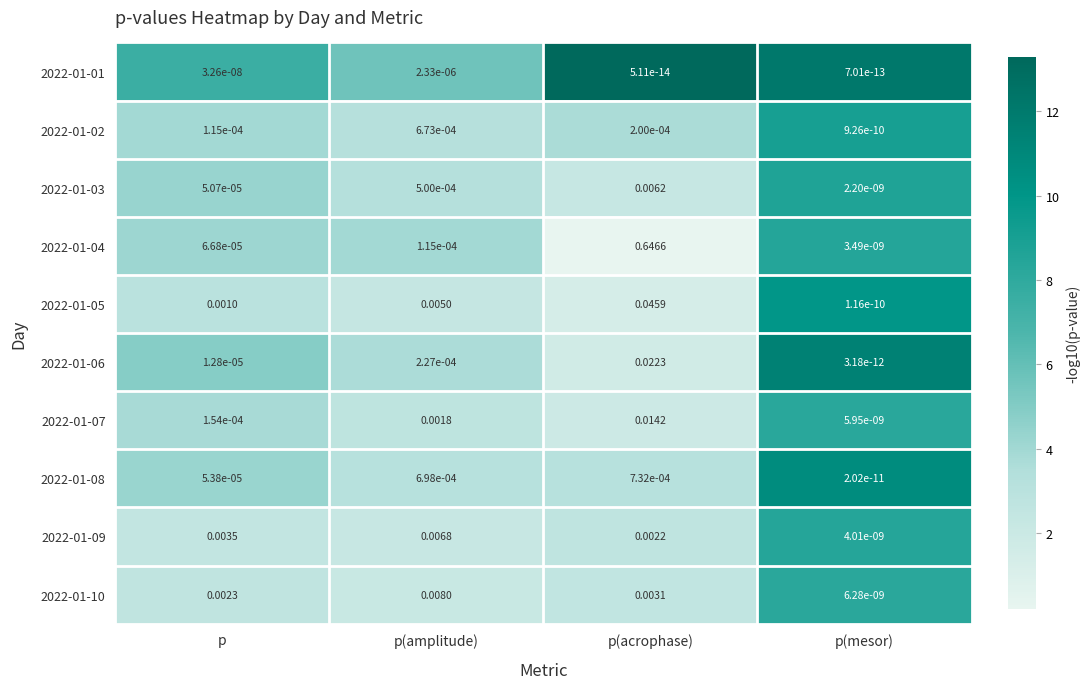

At which category is the sum across all series the highest?

p(acrophase)